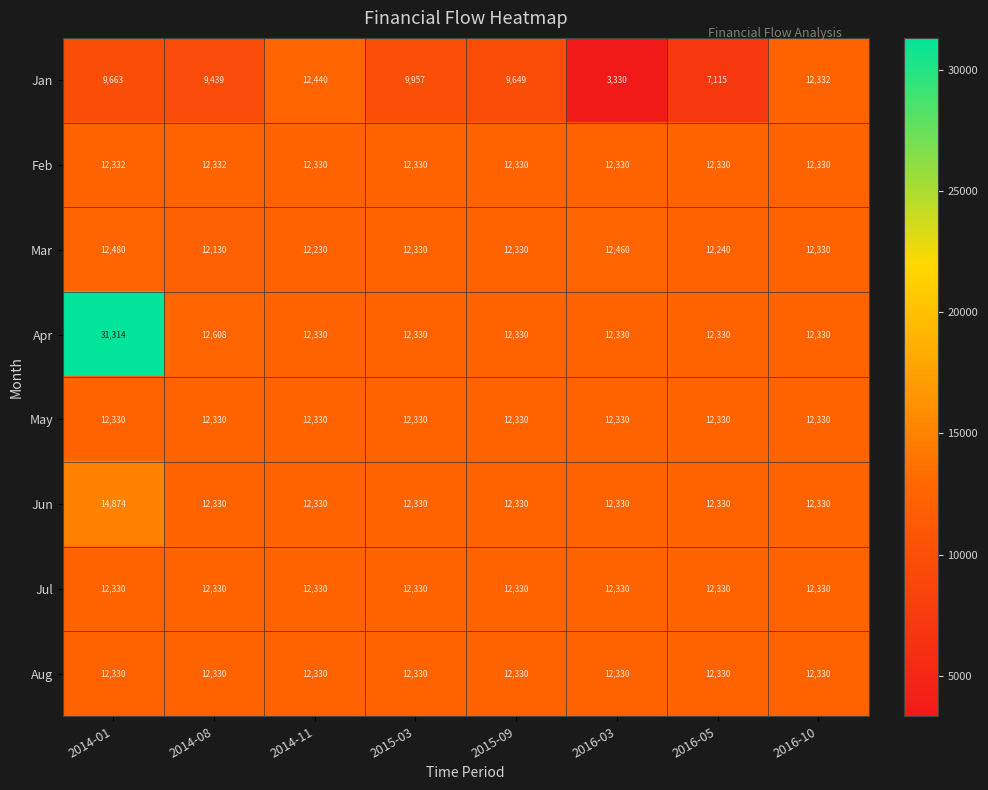

What is the difference between the highest and lowest values at 2016-10?

2